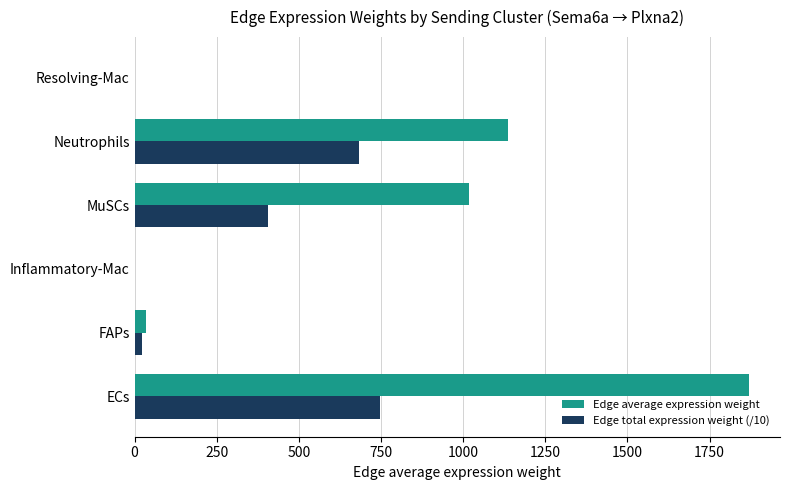

True or false: Edge total expression weight (/10) has a value of 406.5 at MuSCs.

True